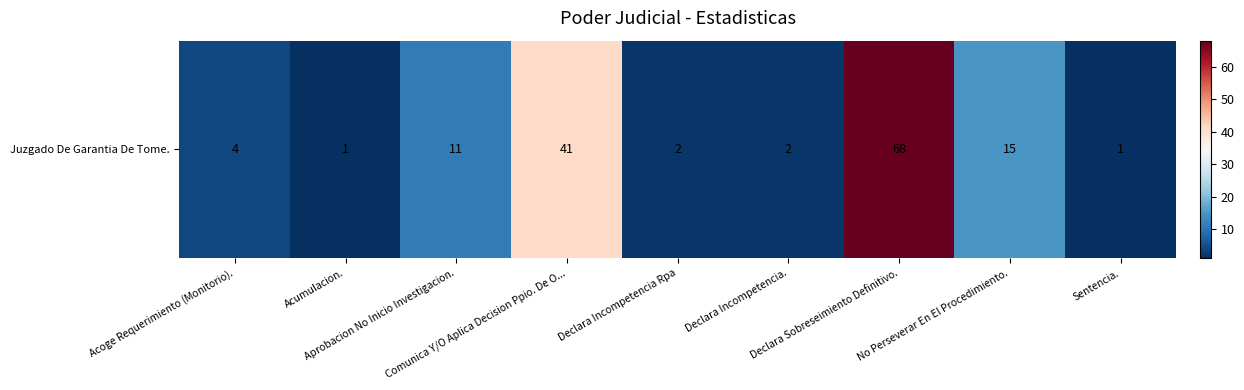

Reading left to right, list all the values displayed in this chart.

4	1	11	41	2	2	68	15	1